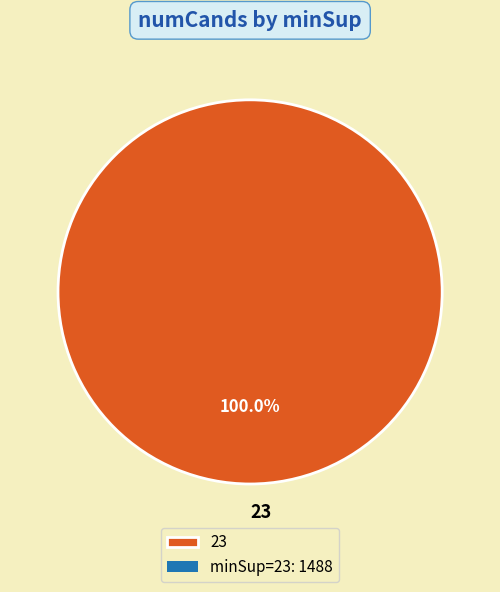

To the nearest percent, what percentage of the pie is 23?

100%